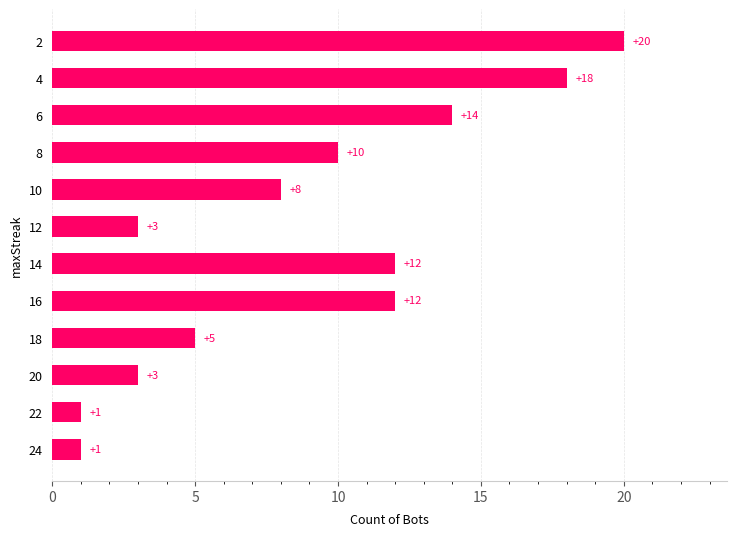

How many distinct data groups are displayed?

1